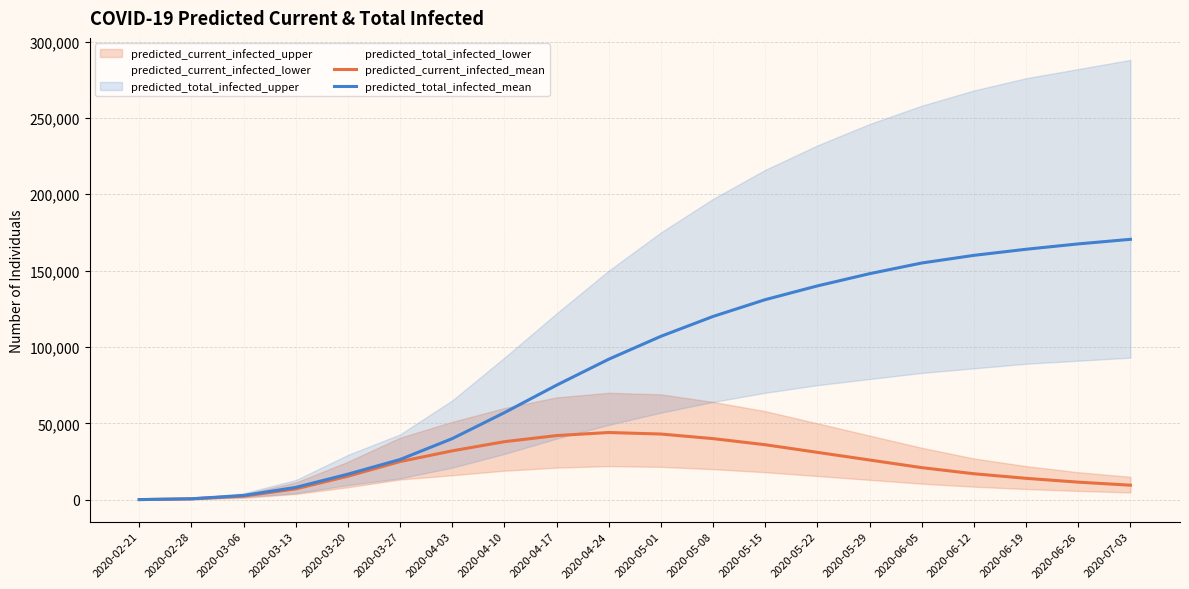

Rank the series at 2020-03-27 from lowest to highest value.

predicted_current_infected_mean, predicted_total_infected_mean